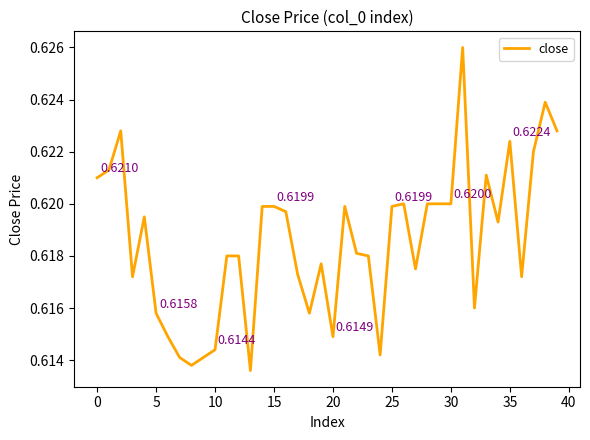

What is the smallest value displayed?

0.6